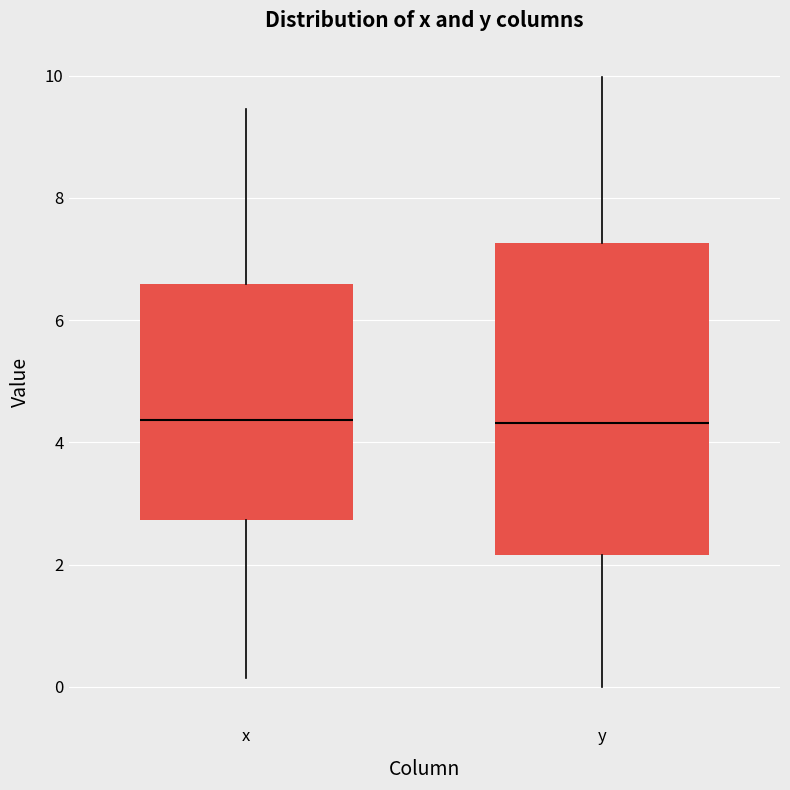

Which box is the tallest, from its lower edge to its upper edge?

y